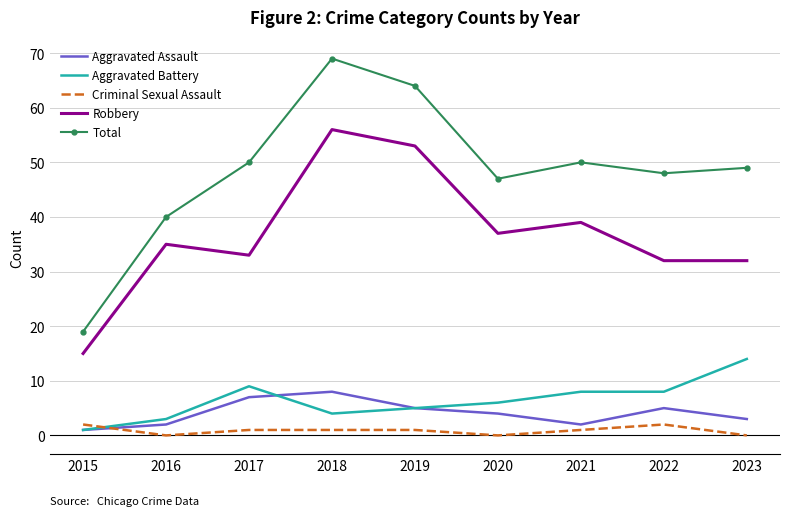

At which label does Total reach its peak?

2018